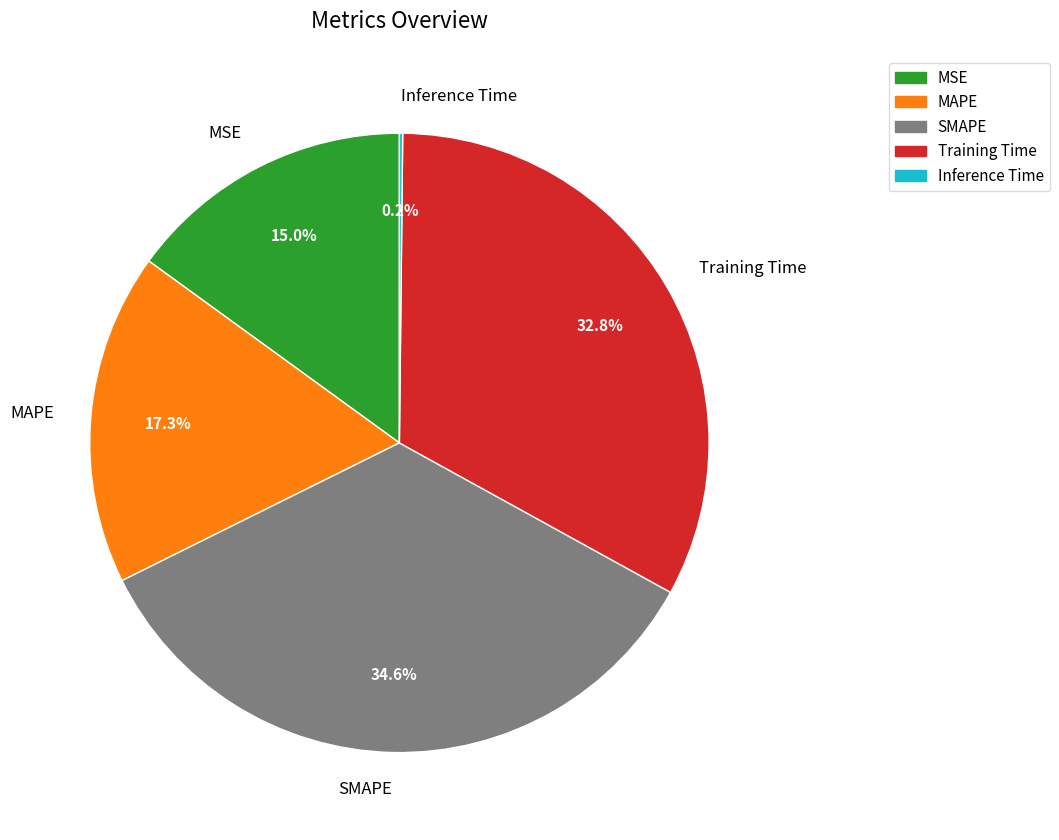

Which category has the biggest portion of the pie?

SMAPE